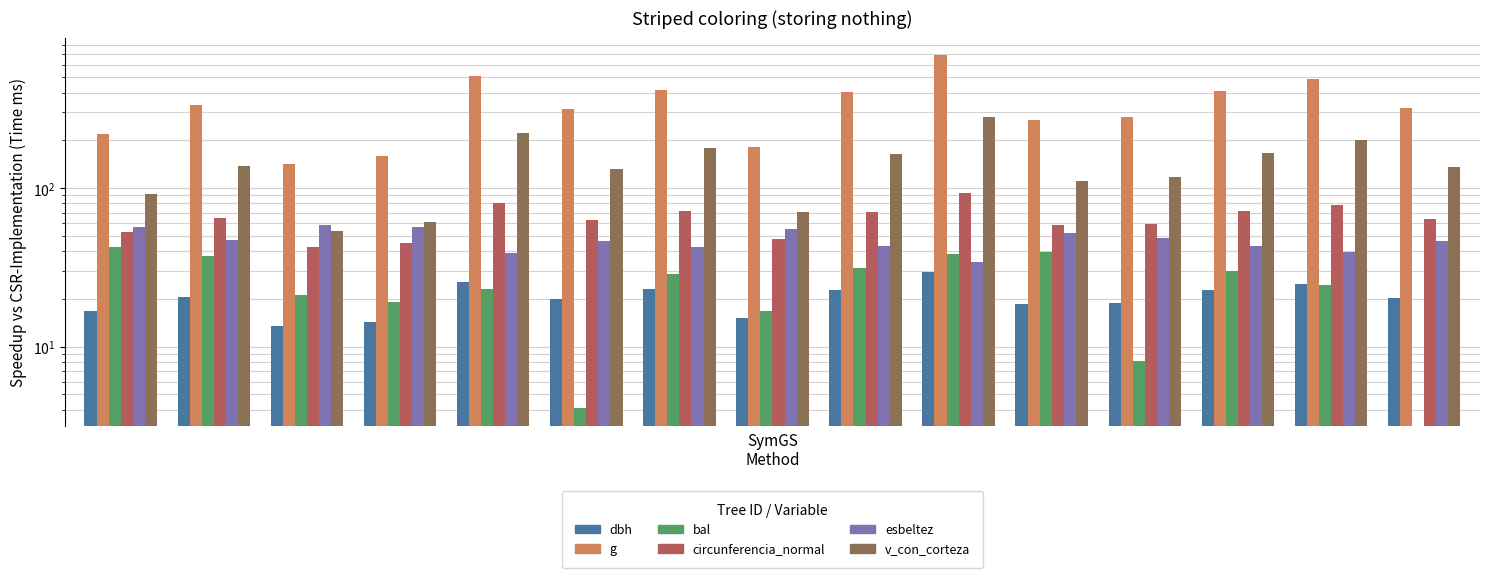

Count the number of data series in this chart.

6